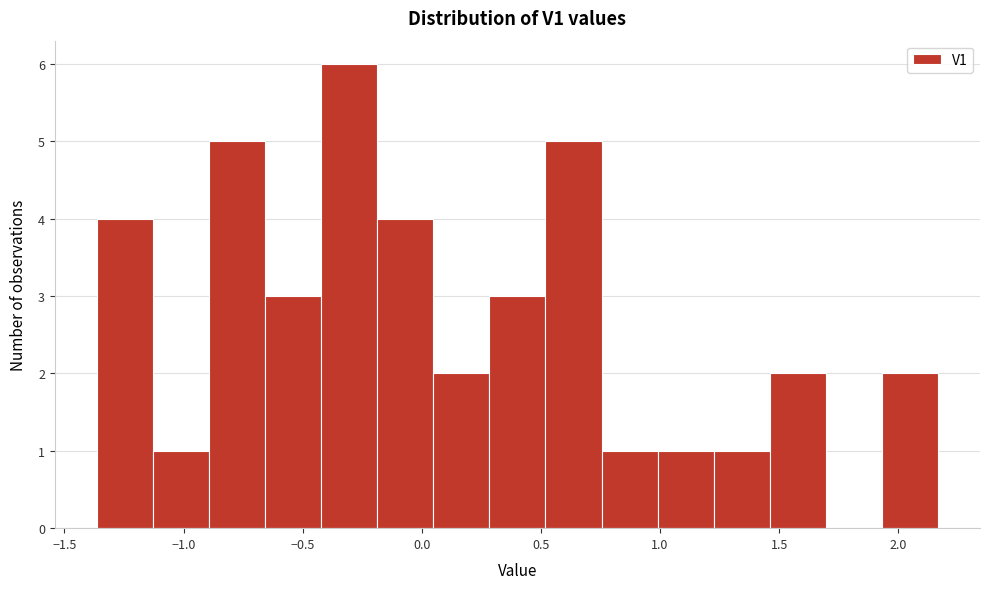

Which range on the x-axis has the tallest bar?

-0.40 to -0.20